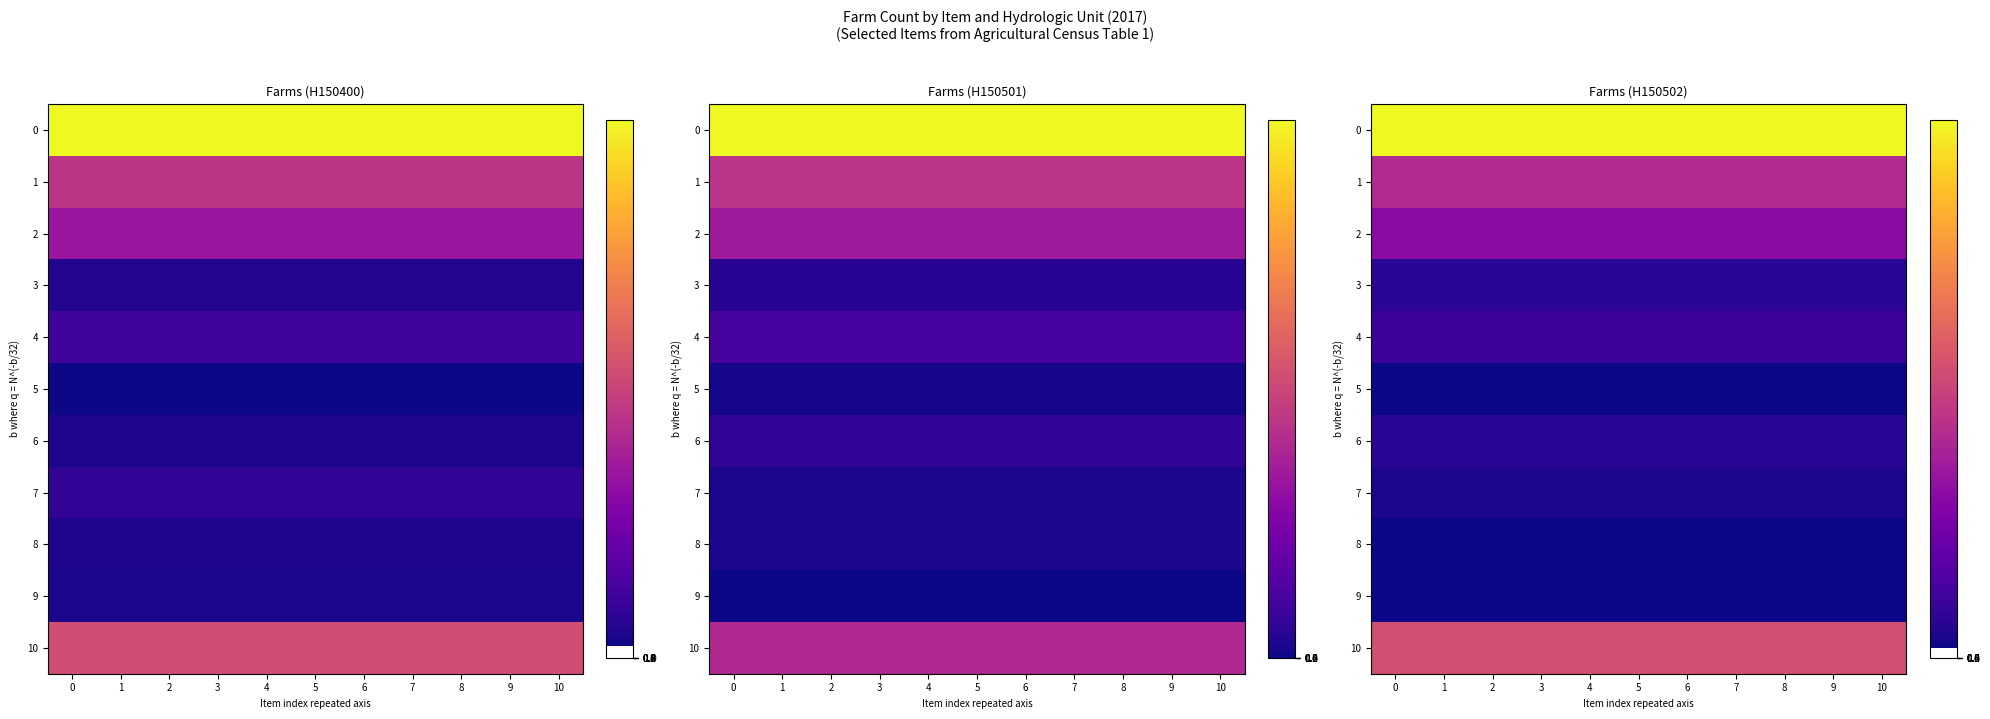

The row_5 series shows 17 at 3. True or false?

True